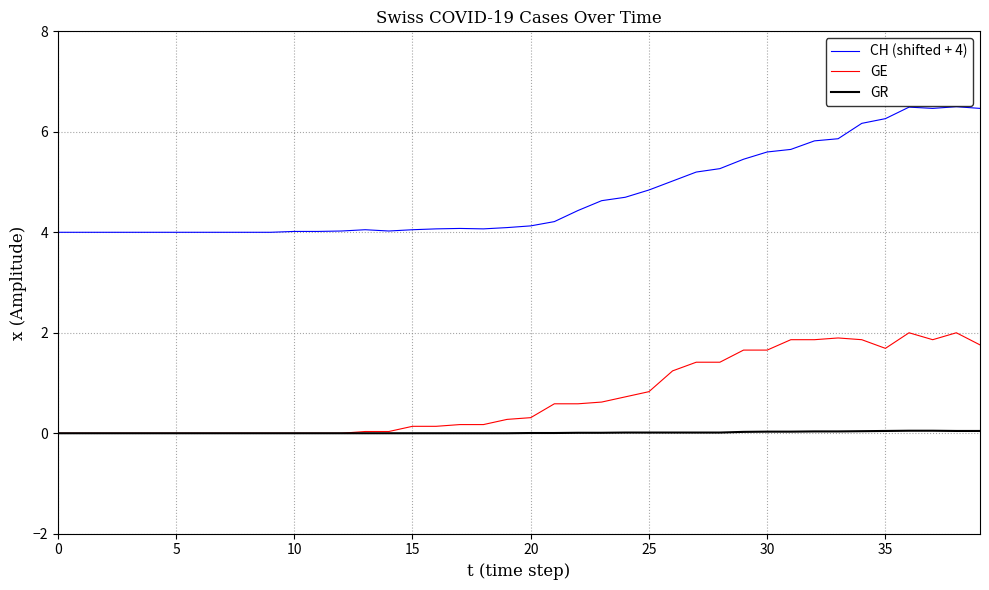

True or false: CH (shifted + 4) and GR cross at least once.

False